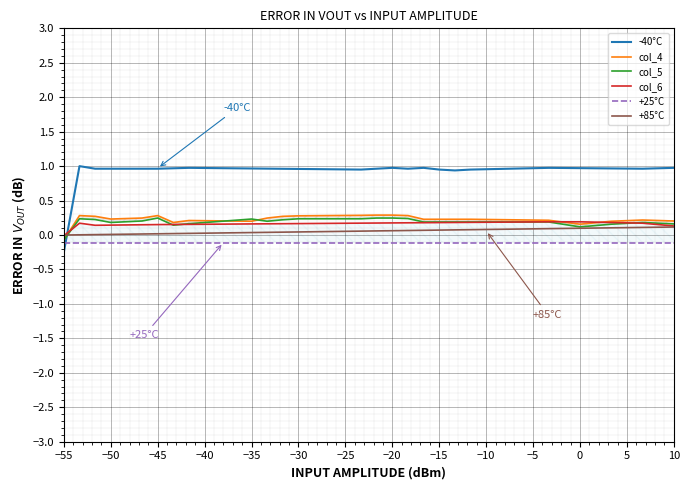

How many categories are shown in the chart?

40